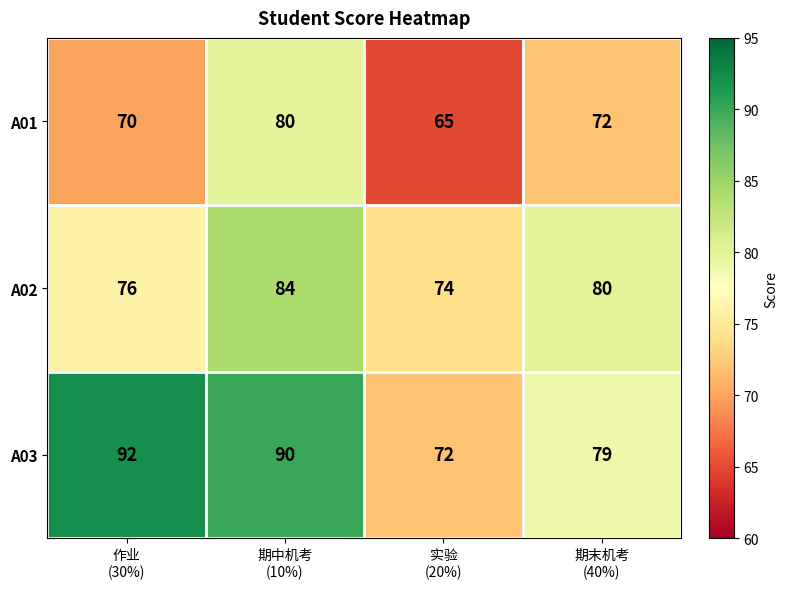

What is the spread (max minus min) of values at 实验
(20%)?

9